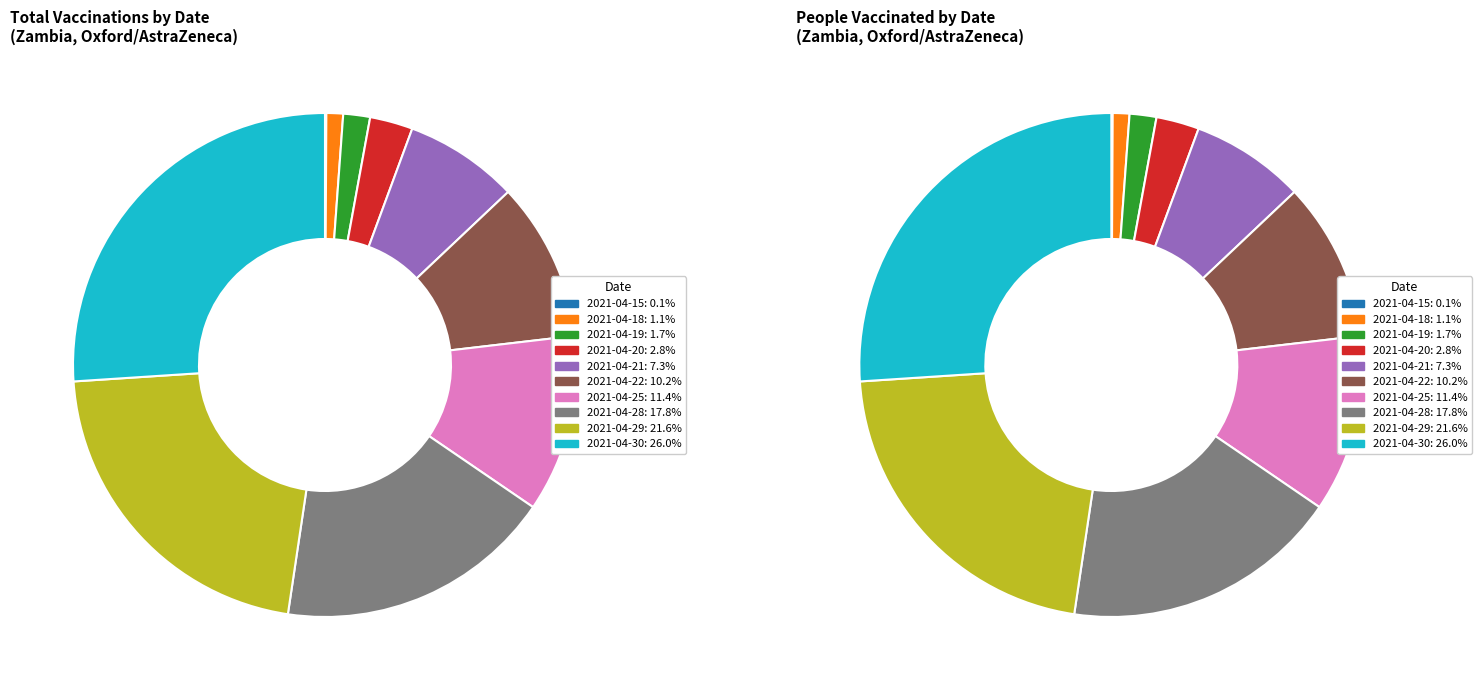

Which series has the widest spread of values?

people_vaccinated